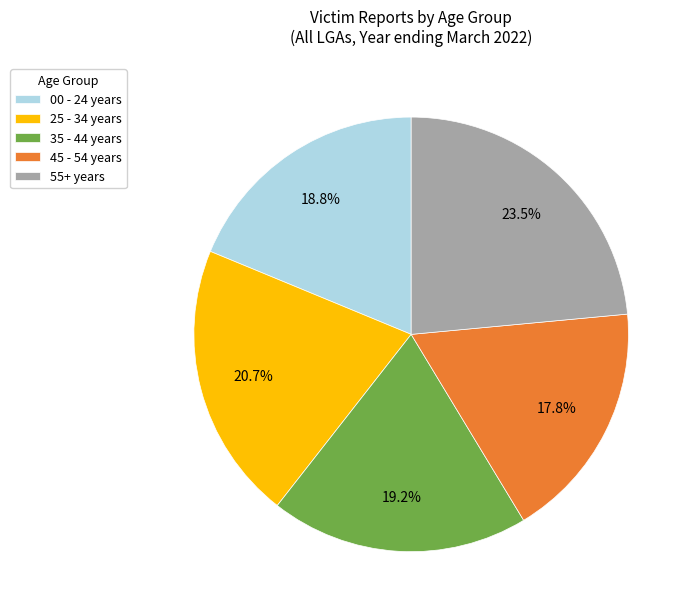

What is the total percentage of 55+ years and 35 - 44 years?

42.7%